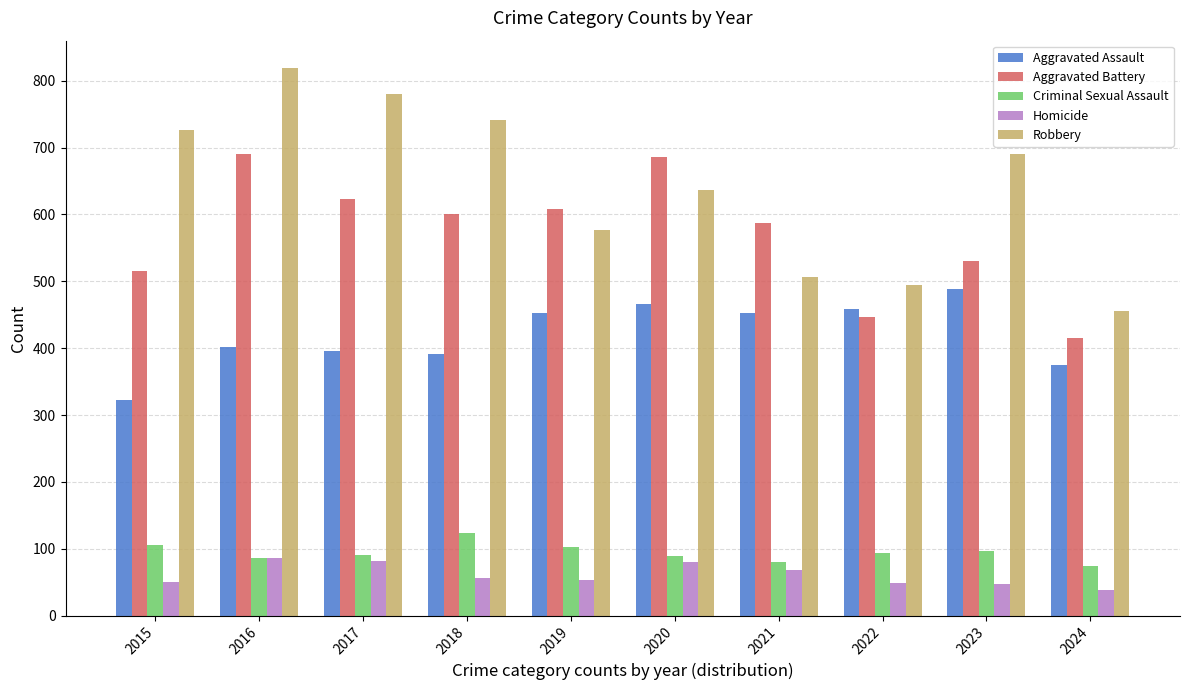

What is the difference between the highest and lowest values at 2022?

446